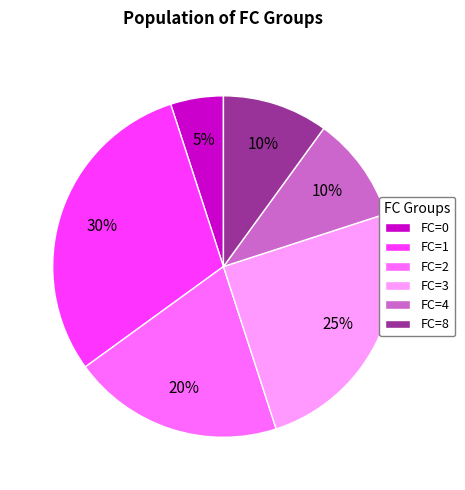

To the nearest percent, what percentage of the pie is FC=8?

10%